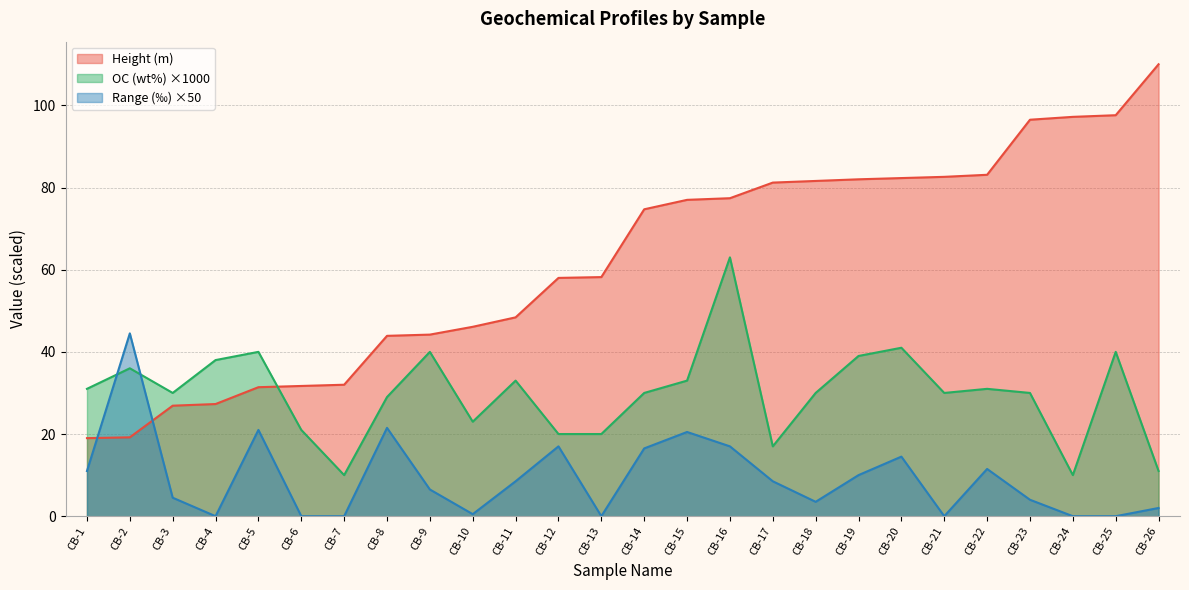

Which series ends up on top after the final intersection of OC (wt%) and Range (permil)?

OC (wt%)